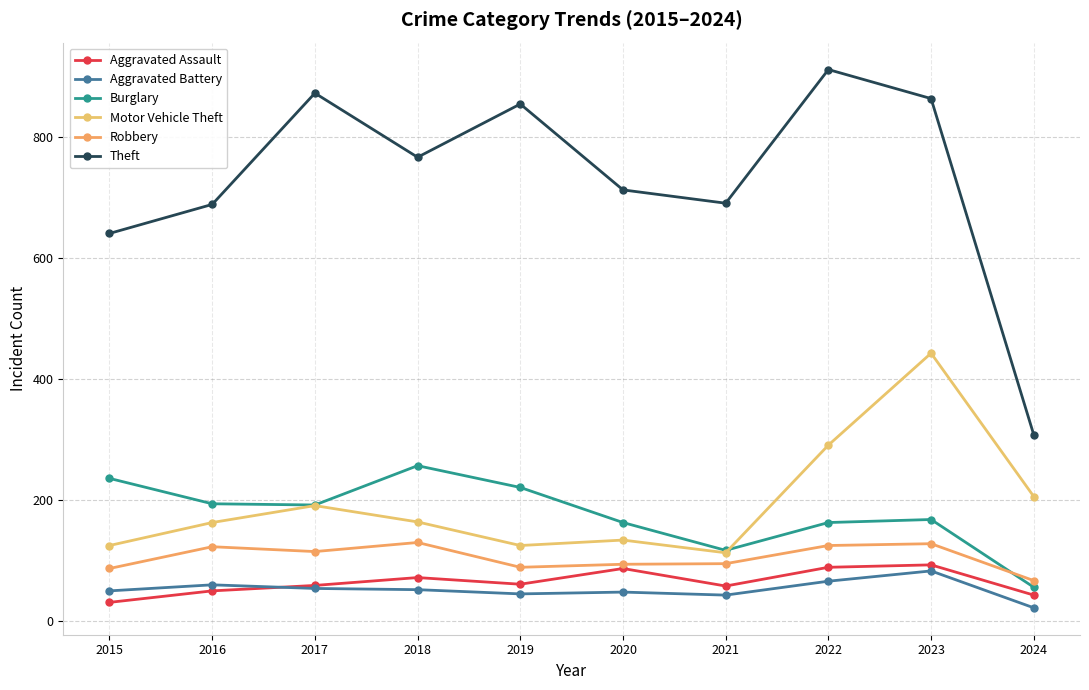

Which has a higher value, 2022 or 2020?

2022